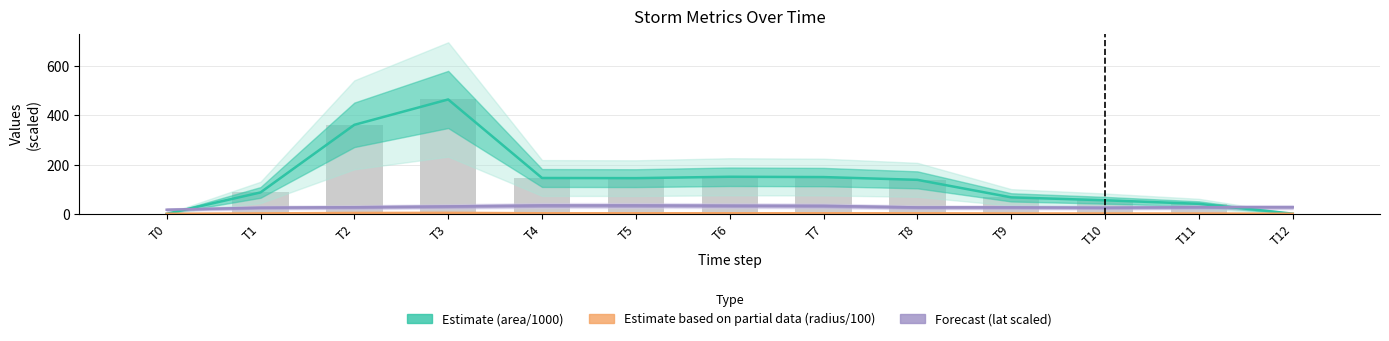

Rank the series at T10 from highest to lowest value.

Estimate (area/1000), Forecast (lat scaled), Estimate partial (radius/100)